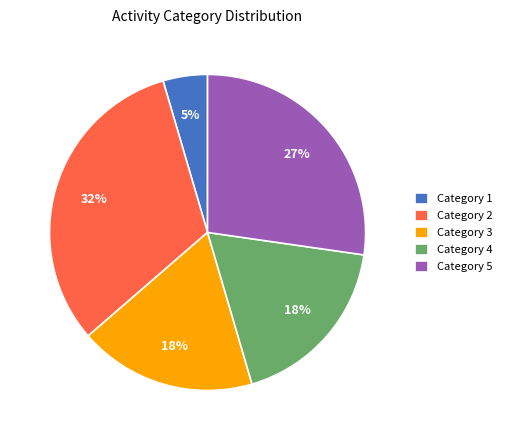

What is the smallest slice in the pie chart?

Category 1